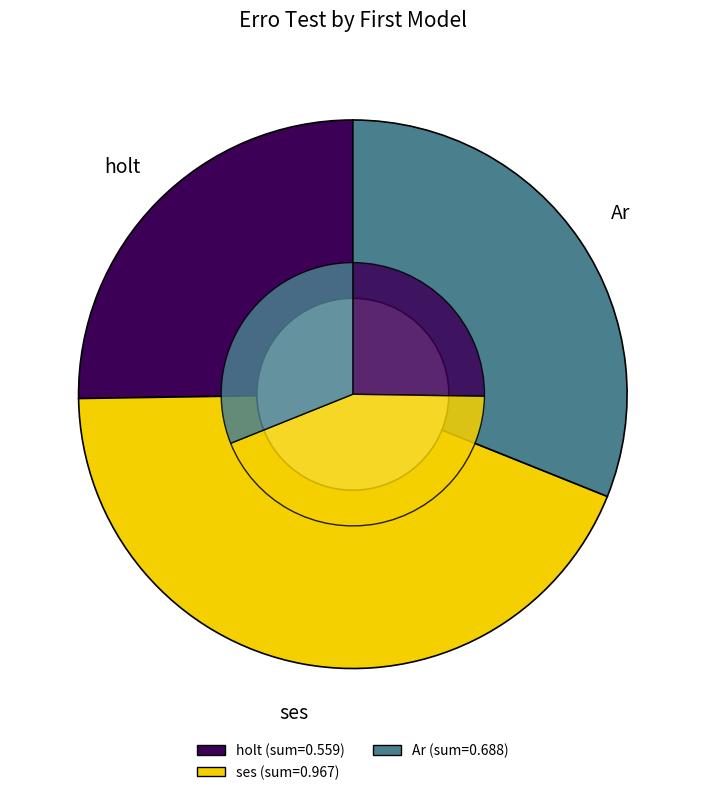

Is there a majority slice in this chart?

No